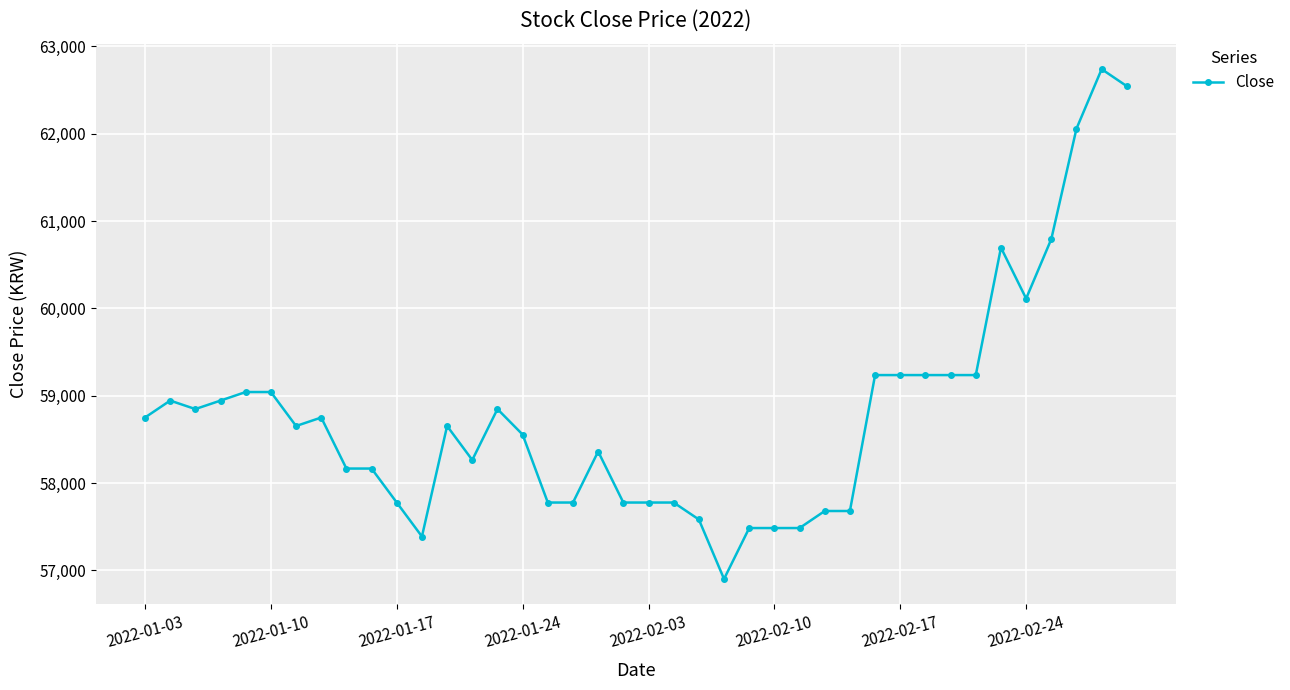

What is the minimum value shown in the chart?

56903